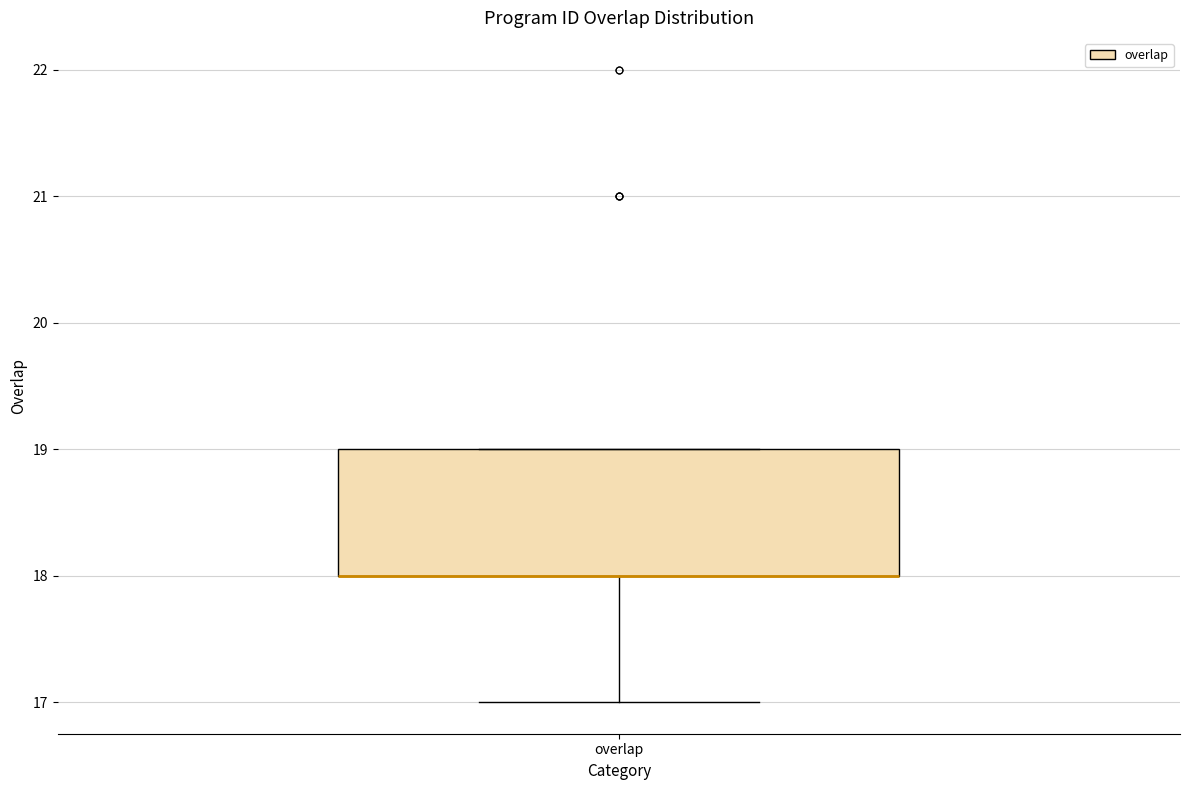

Read this box plot against the y-axis: the position of the median line, the range covered by the box, and the ends of both whiskers. The values are not printed on the chart, so give them approximately, as read against the axis.

median 18 (drawn on the box's lower edge), box 18 to 19, whiskers 17 to 19